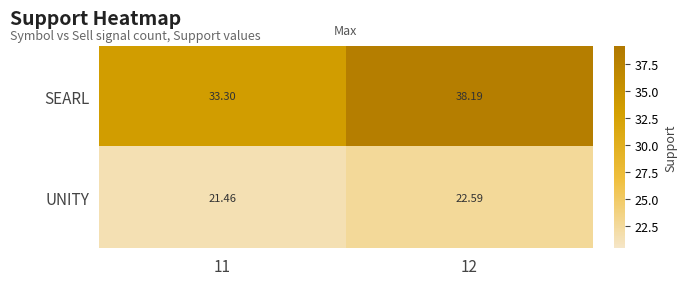

List the series in order of their peak value, highest first.

SEARL, UNITY